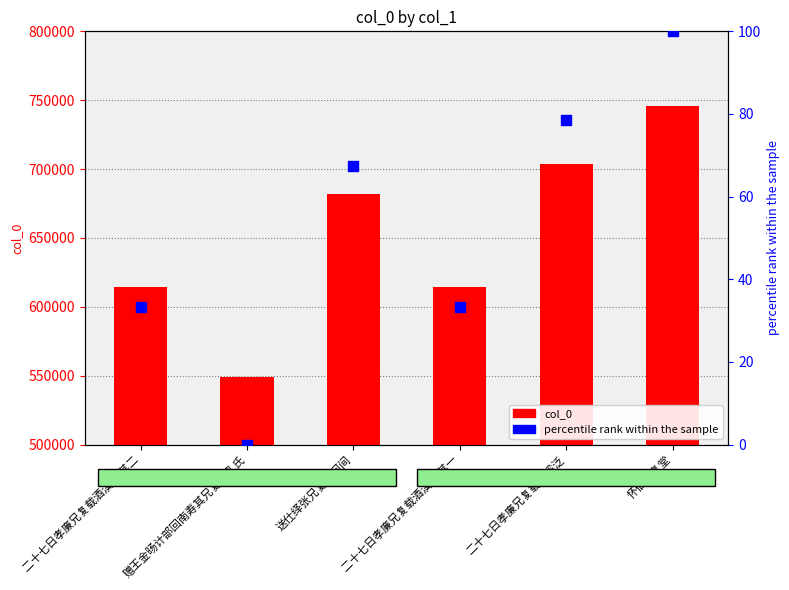

Which series has the largest total across all categories?

col_0